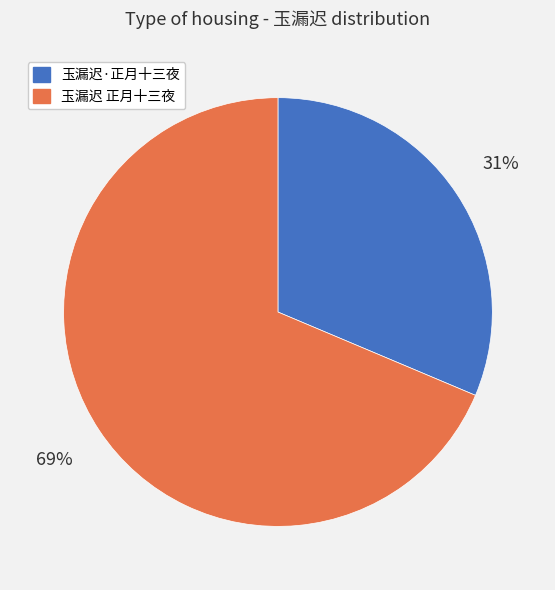

Is there a majority slice in this chart?

Yes